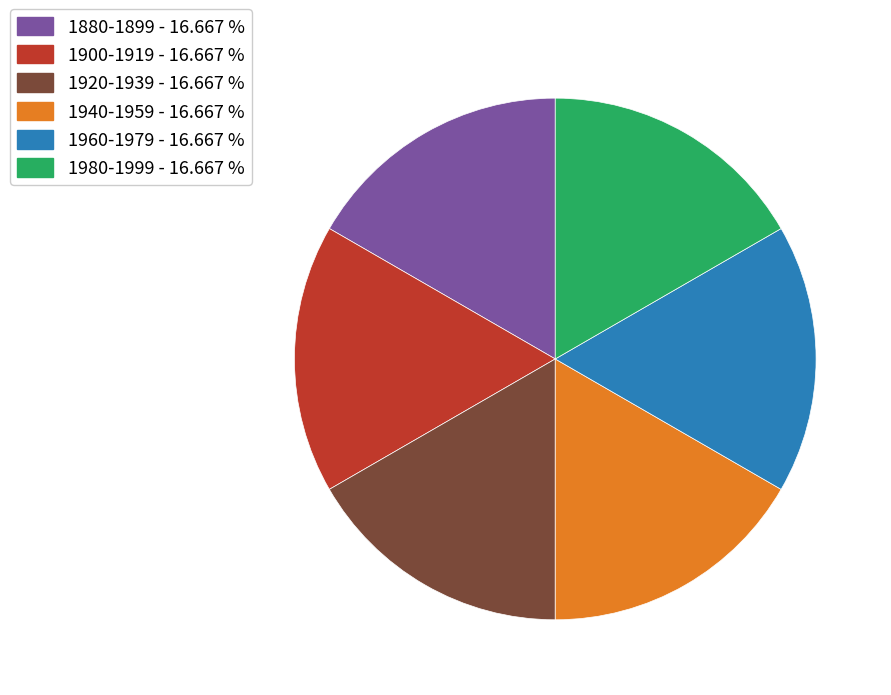

Which has a higher value, 1880-1899 or 1940-1959?

1940-1959